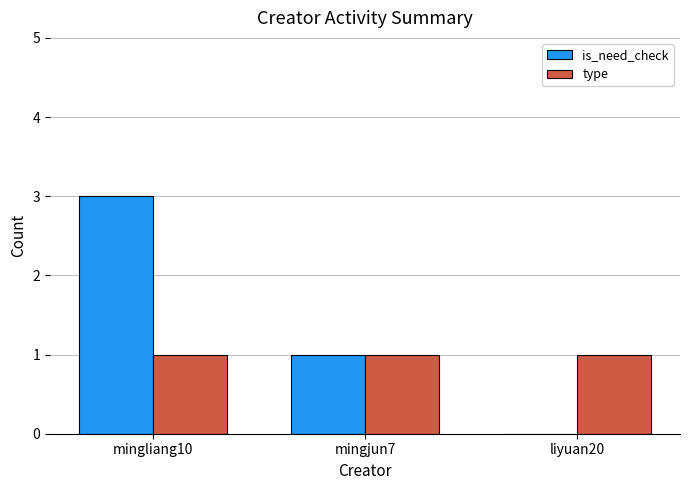

Which series changed the most between mingjun7 and liyuan20?

is_need_check